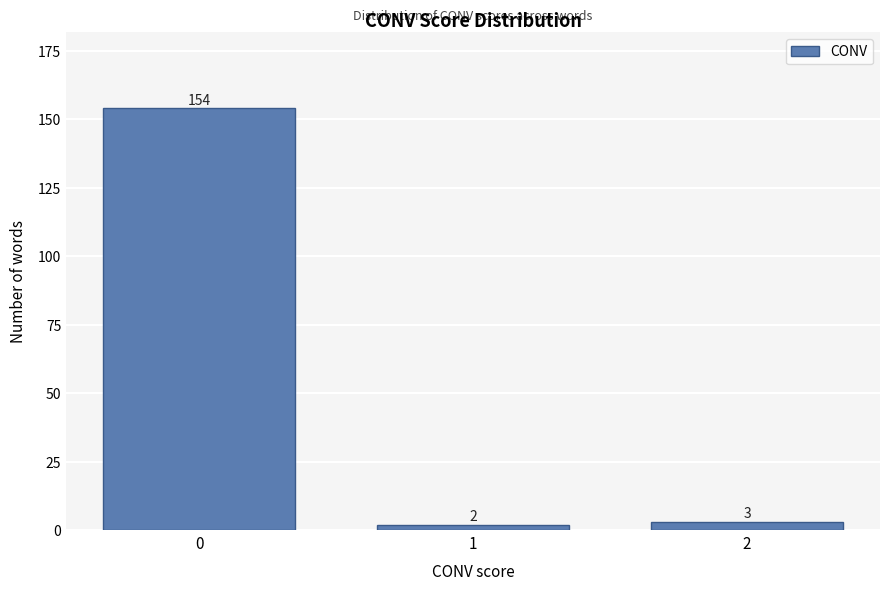

Reading left to right, transcribe all the data shown in this chart.

0=154	1=2	2=3